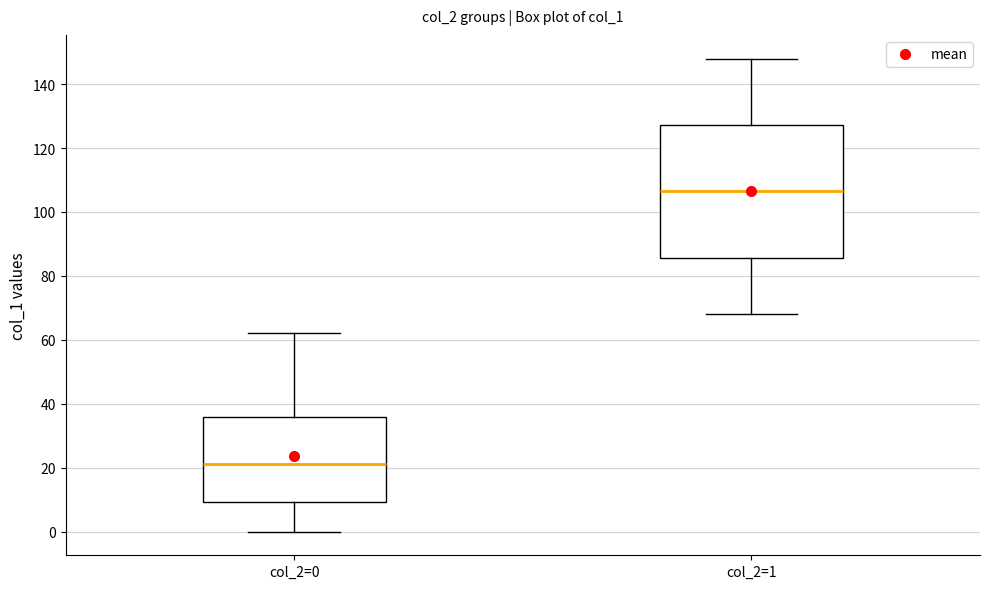

Reading left to right, read every box against the y-axis: the position of its median line, the range the box covers, and the ends of its whiskers. The values are not printed on the chart, so give them approximately, as read against the axis.

col_2=0: median 22, box 10 to 36, whiskers 0 to 62
col_2=1: median 106, box 86 to 128, whiskers 68 to 148